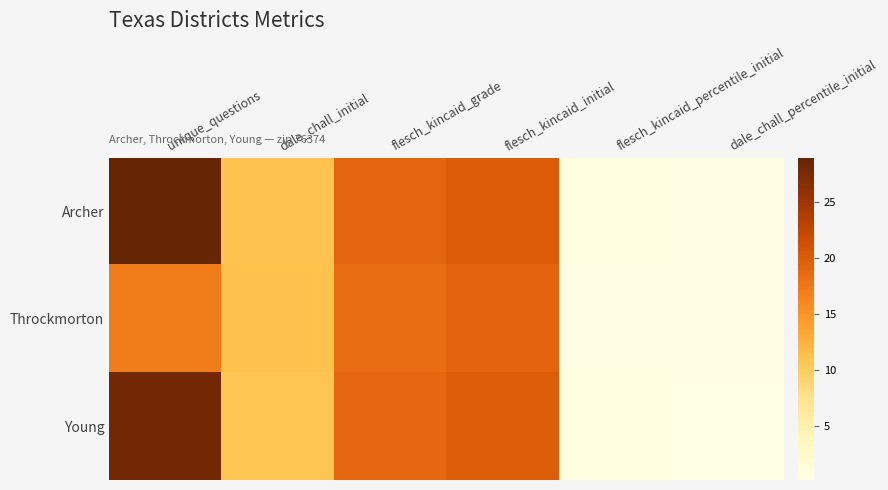

Reading right to left, list all the values displayed in this chart.

Archer: dale_chall_percentile_initial=0.3	flesch_kincaid_percentile_initial=0.6	flesch_kincaid_initial=20.0	flesch_kincaid_grade=19.2	dale_chall_initial=11.0	unique_questions=29.0
Throckmorton: dale_chall_percentile_initial=0.4	flesch_kincaid_percentile_initial=0.5	flesch_kincaid_initial=19.3	flesch_kincaid_grade=18.5	dale_chall_initial=11.1	unique_questions=17.0
Young: dale_chall_percentile_initial=0.2	flesch_kincaid_percentile_initial=0.6	flesch_kincaid_initial=19.9	flesch_kincaid_grade=18.9	dale_chall_initial=10.8	unique_questions=28.0